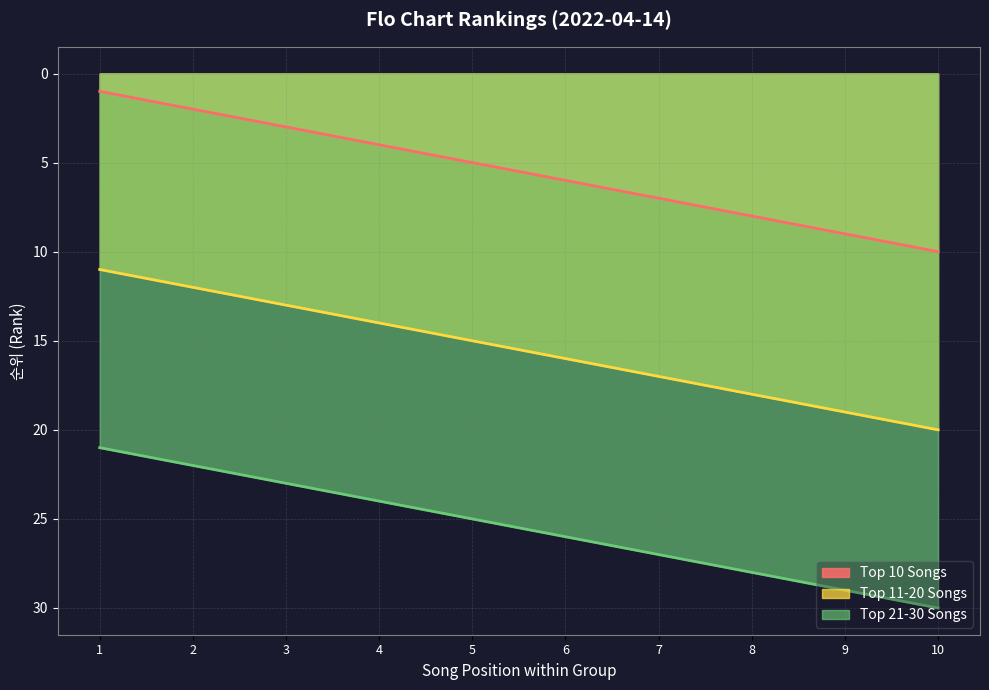

Does the chart have visible grid lines?

Yes